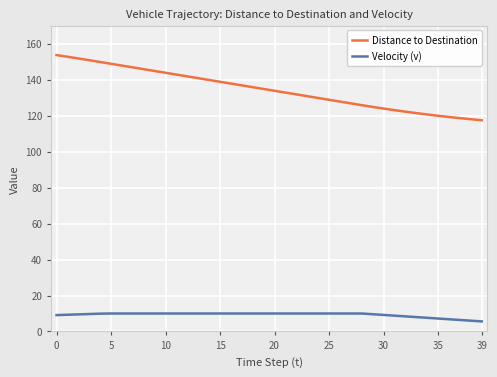

List the series in order of their overall mean, lowest first.

Velocity (v), Distance to Destination